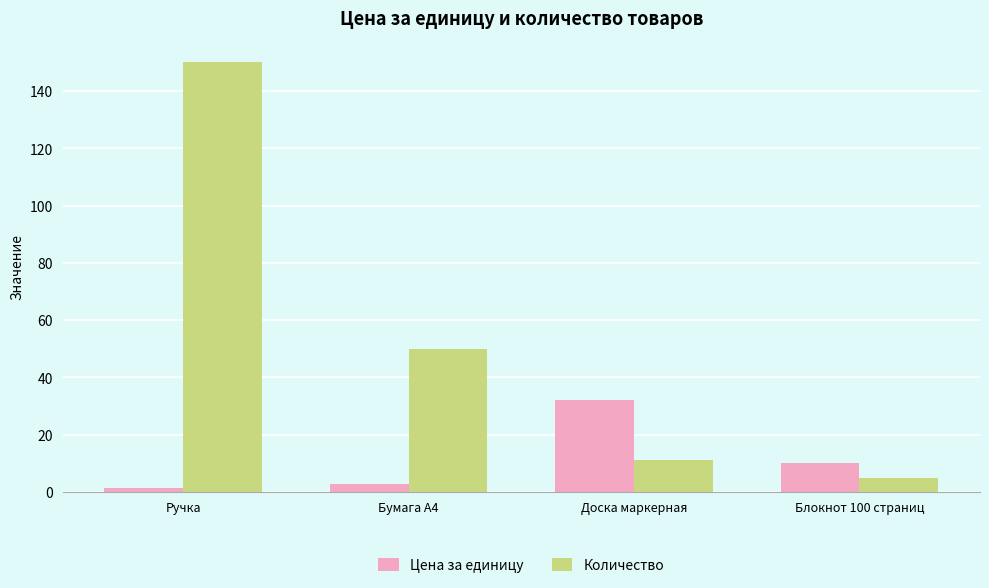

What is the label of the 1st bar from the left?

Ручка